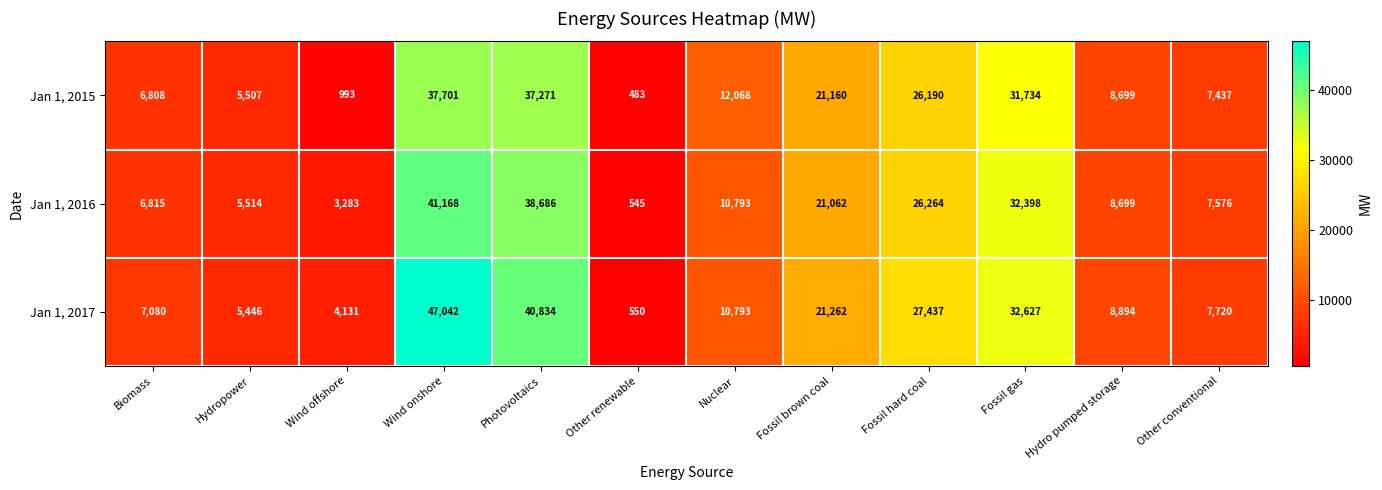

What is the maximum value shown in the chart?

47042